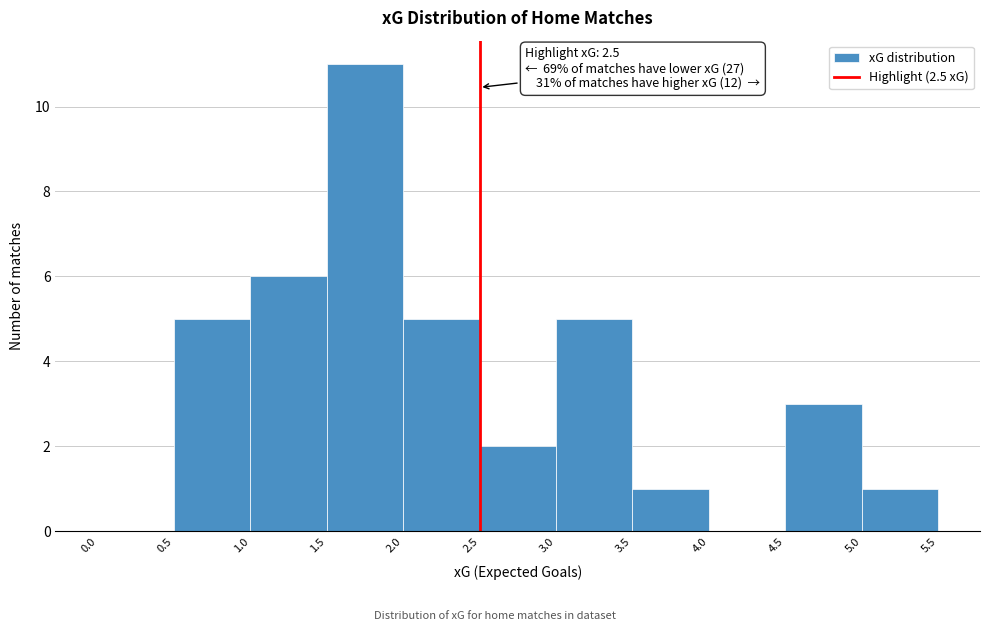

Which range on the x-axis has the tallest bar?

1.5 to 2.0